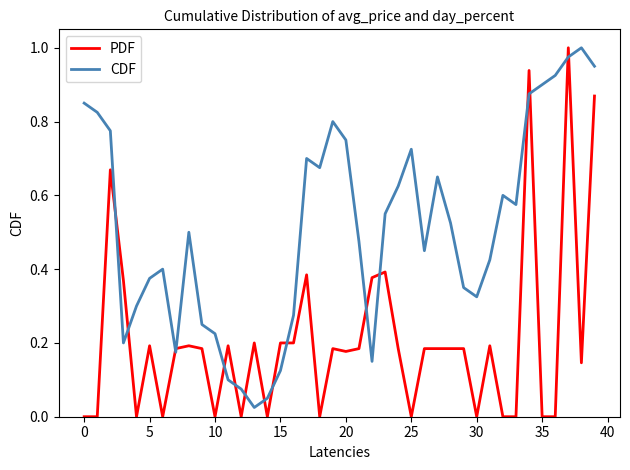

Which series ends up on top after the final intersection of PDF and CDF?

CDF